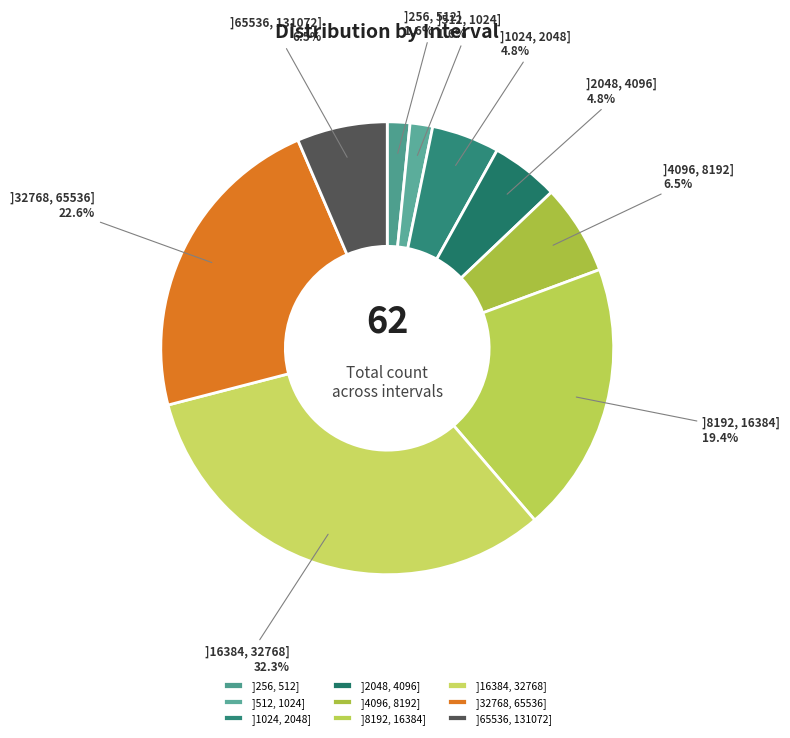

Does any single category account for the majority?

No